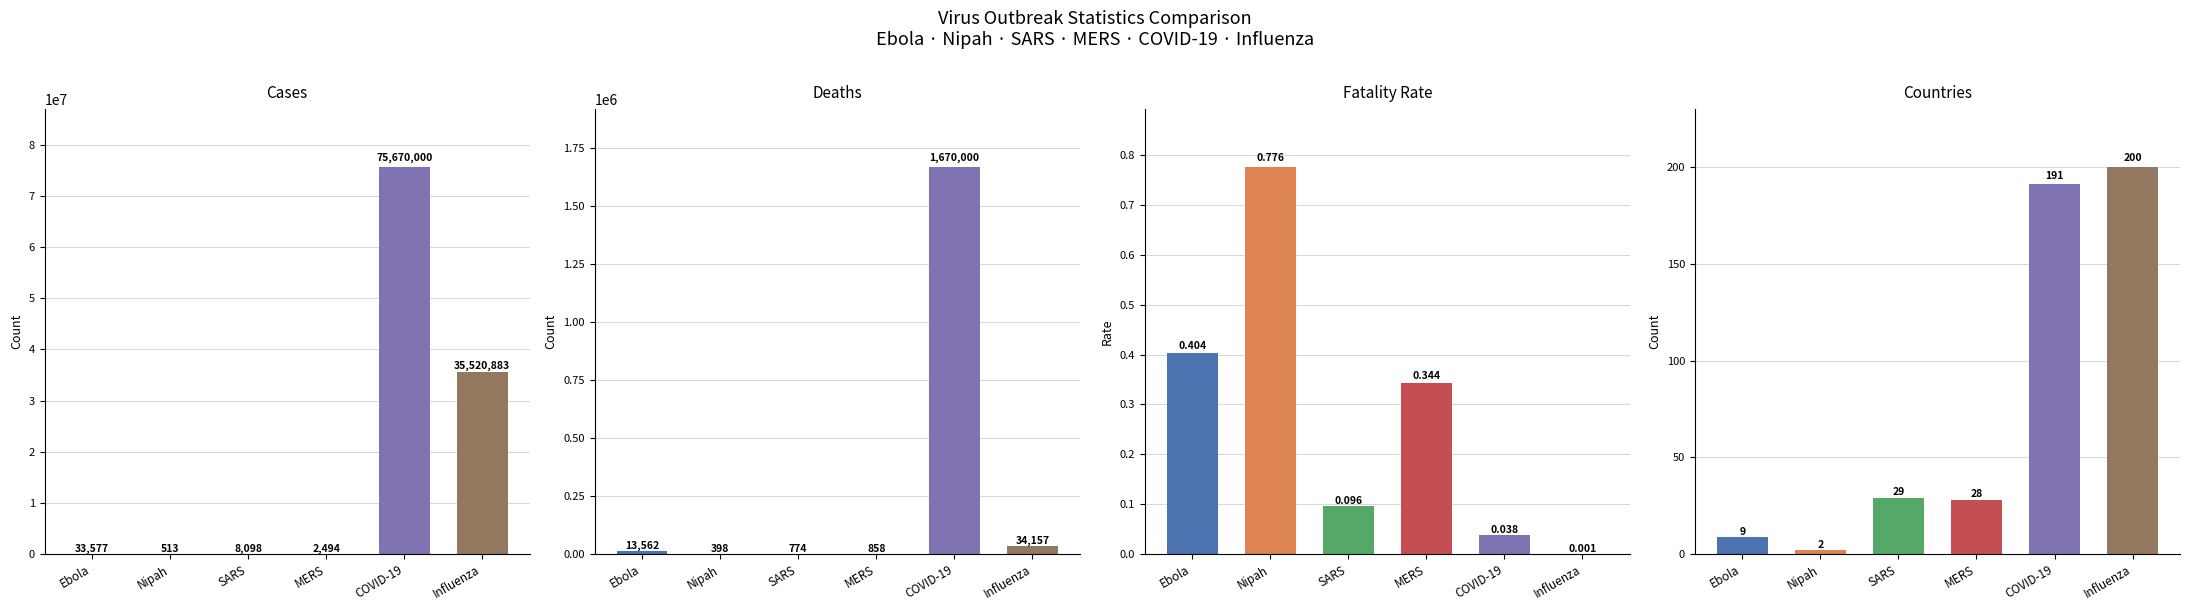

What is the difference between the Countries values at Influenza and Nipah?

198.0